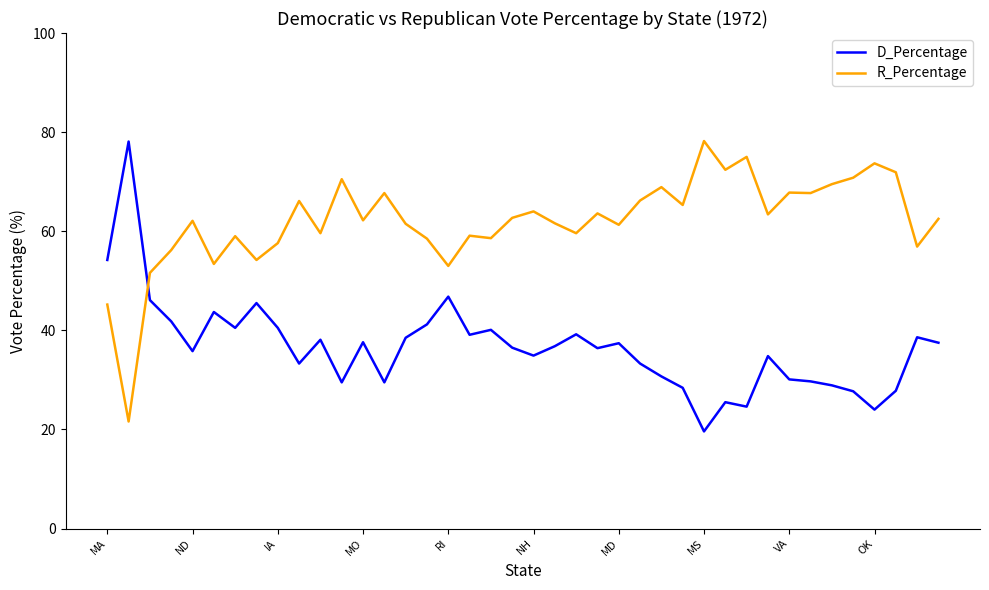

What is the difference between the maximum and minimum values in the D_Percentage series?

58.5